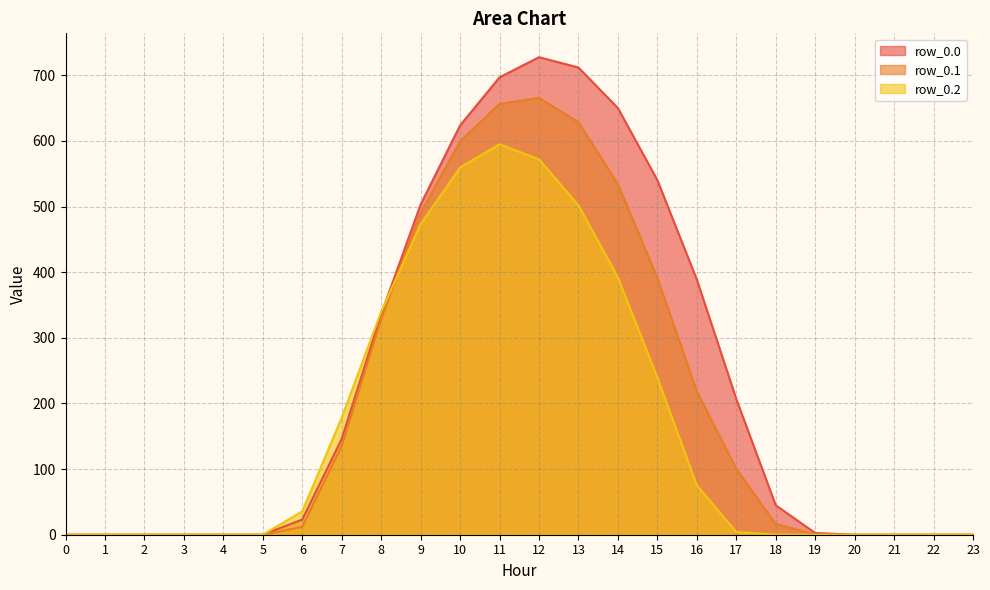

Between 23 and 10, which is larger?

10